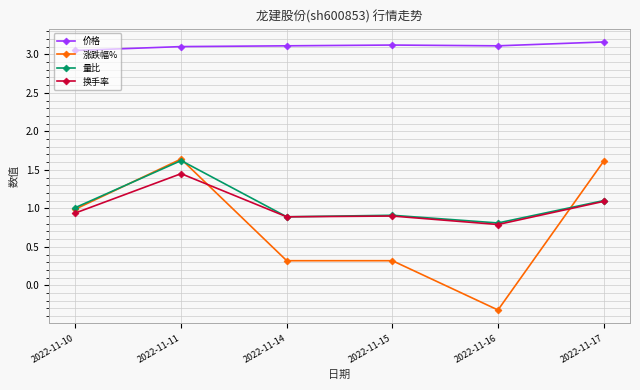

Count the number of categories in the chart.

6